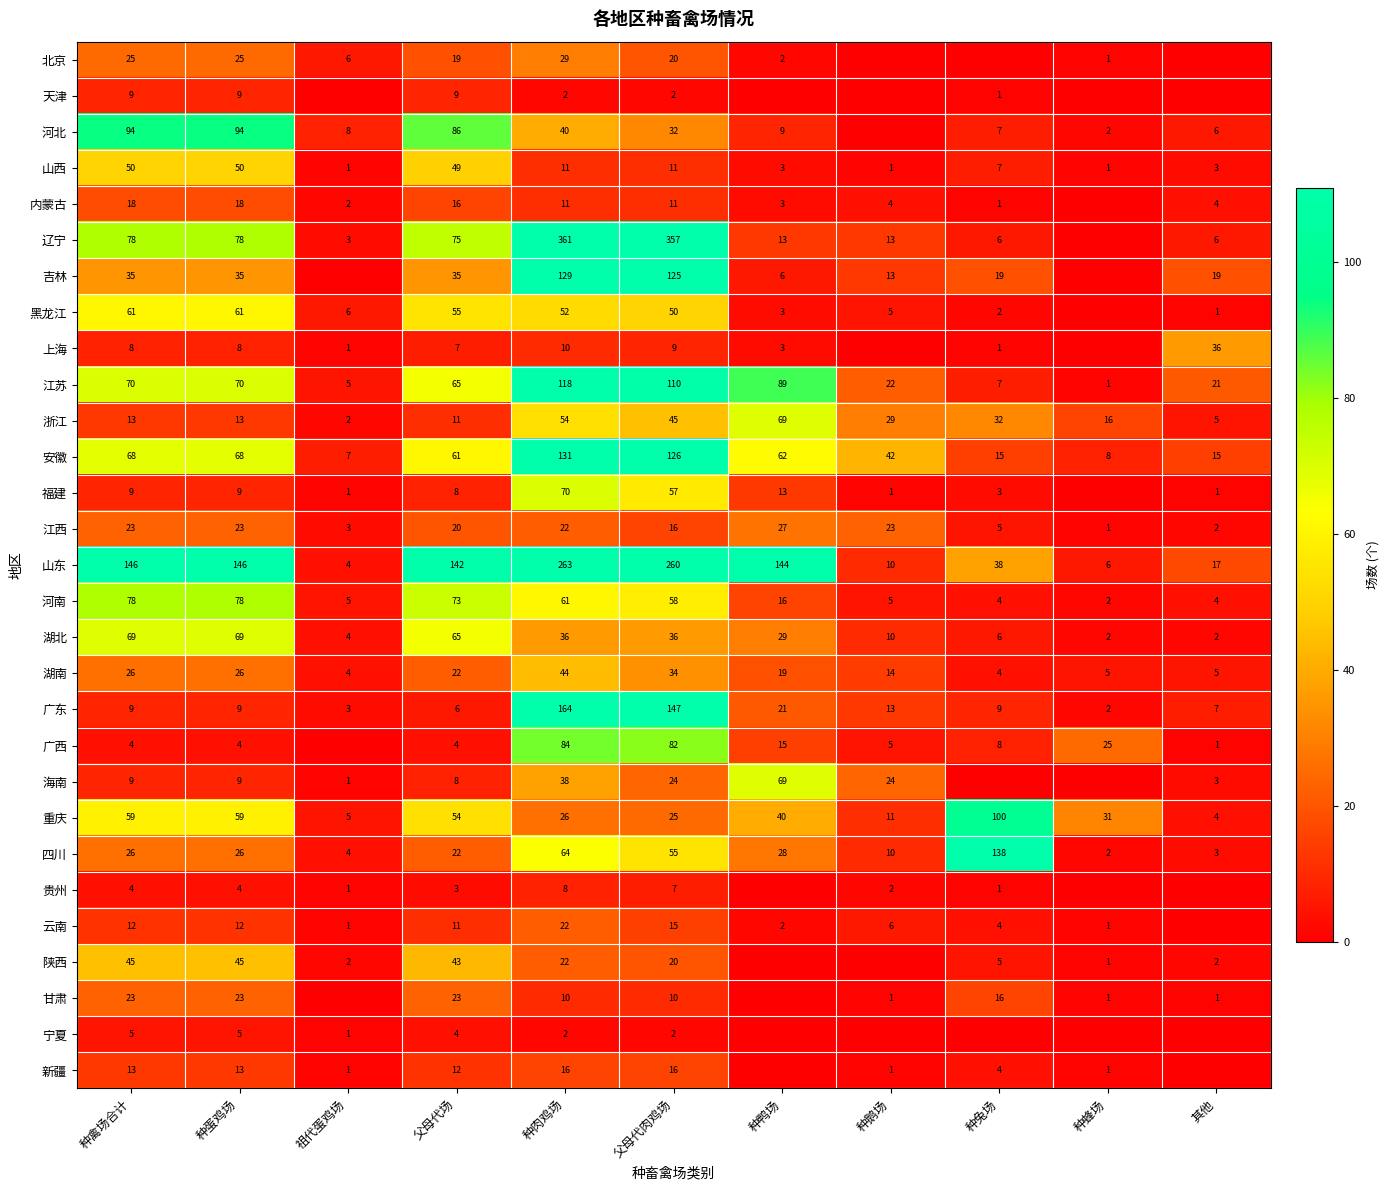

Between 种鹅场 and 父母代场, which is larger?

父母代场